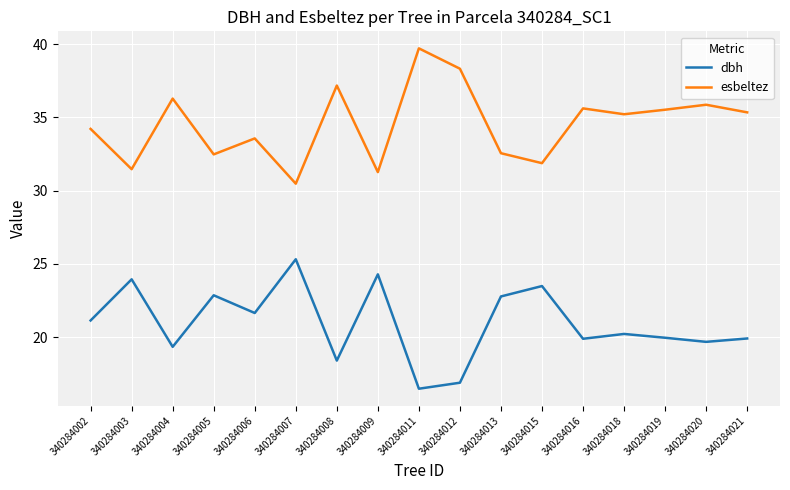

What is the difference between the esbeltez values at 340284002 and 340284019?

1.3